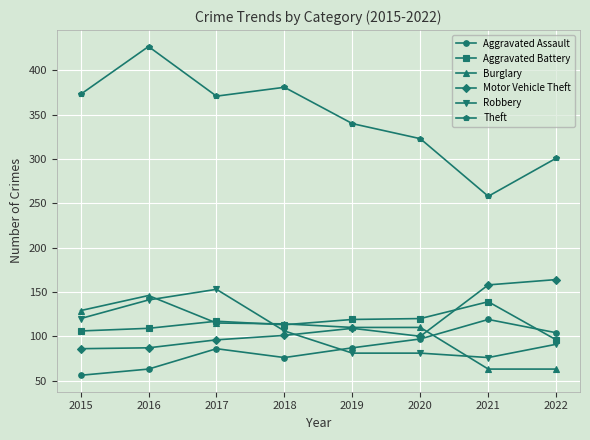

Is it true that Theft equals 195 at 2020?

False